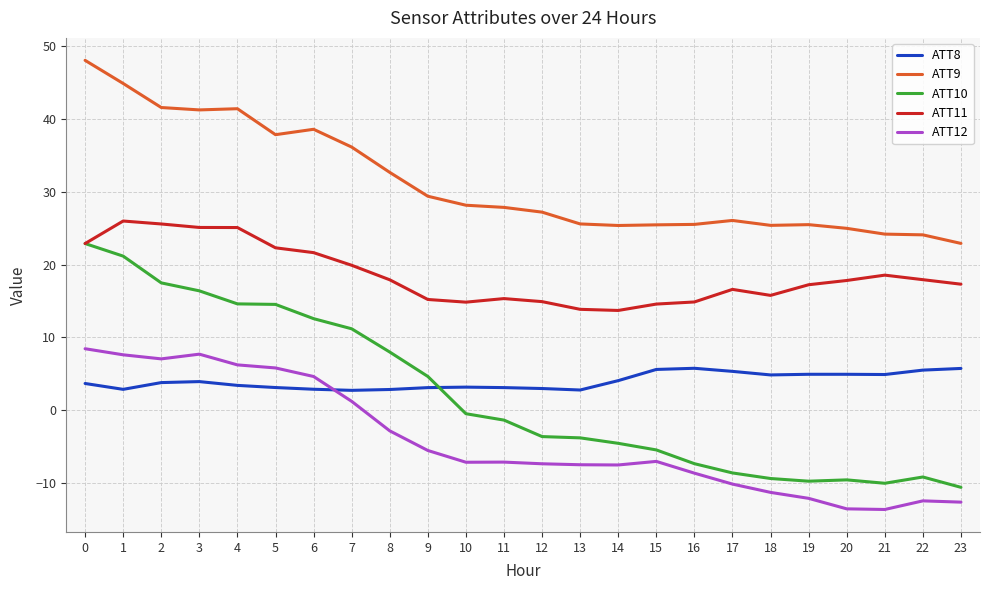

True or false: ATT9 and ATT10 cross at least once.

False